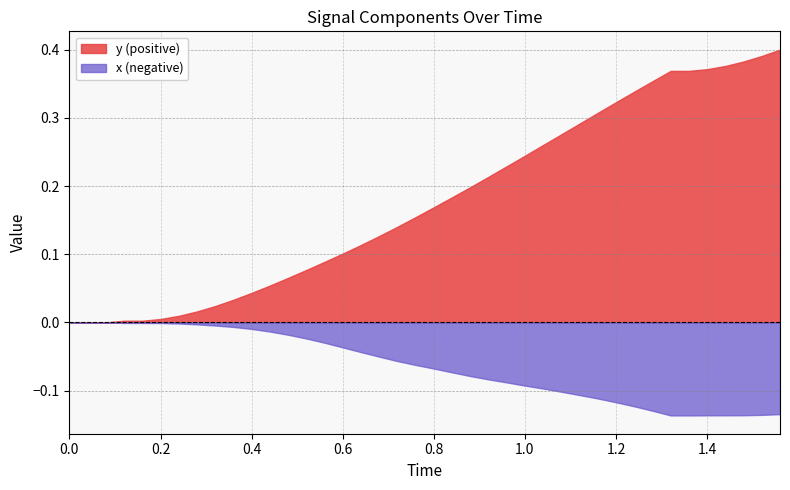

How many values in the x_neg series are below 0?

37